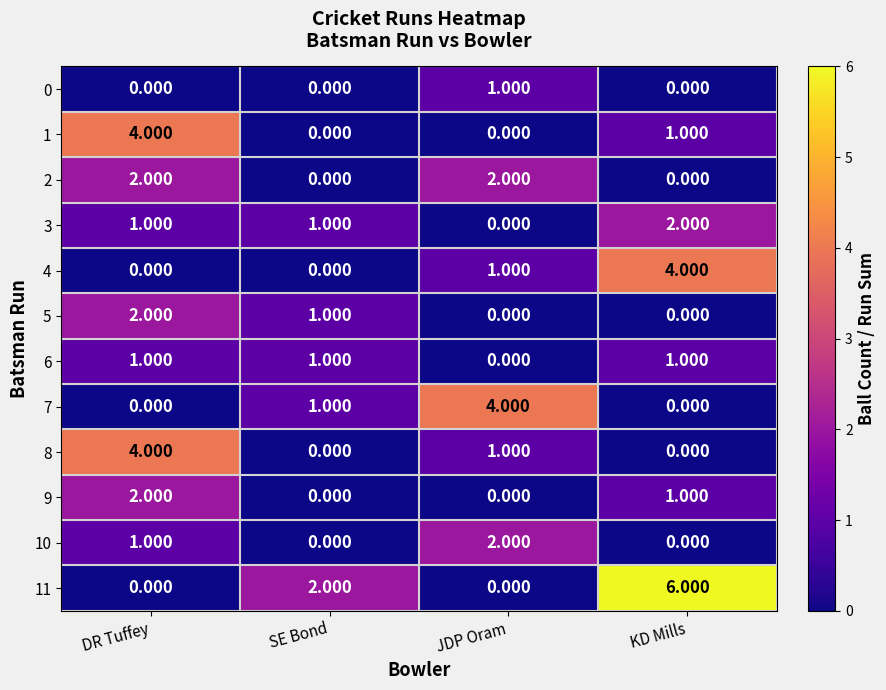

Where does the 8 series first go above 1?

DR Tuffey